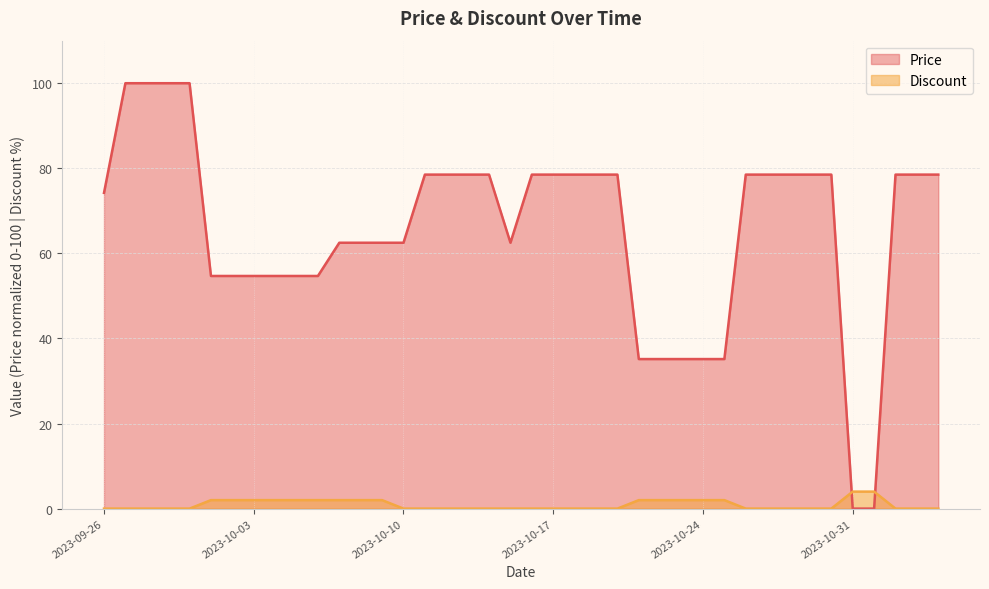

What is the label of the 13th point from the left?

2023-10-08